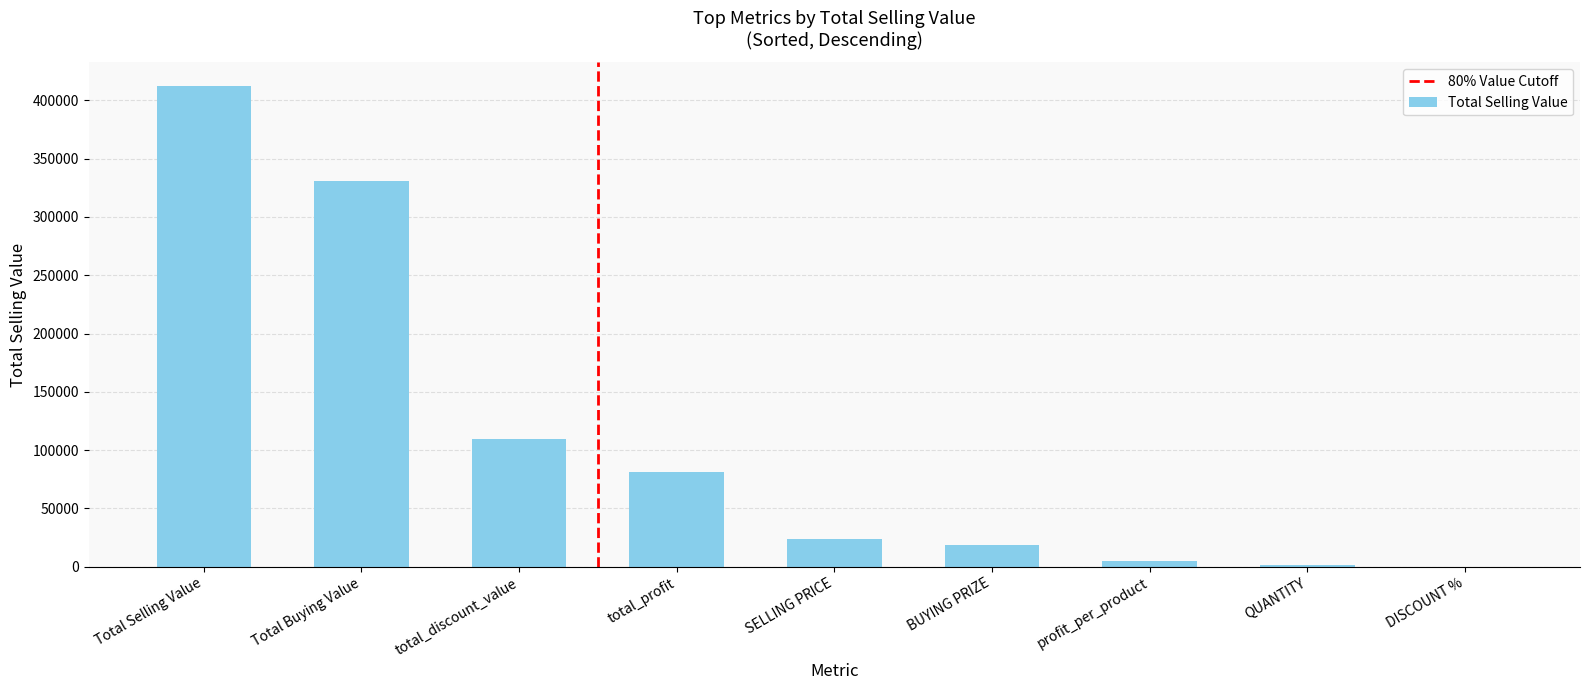

What is the sum of all values?

983498.0